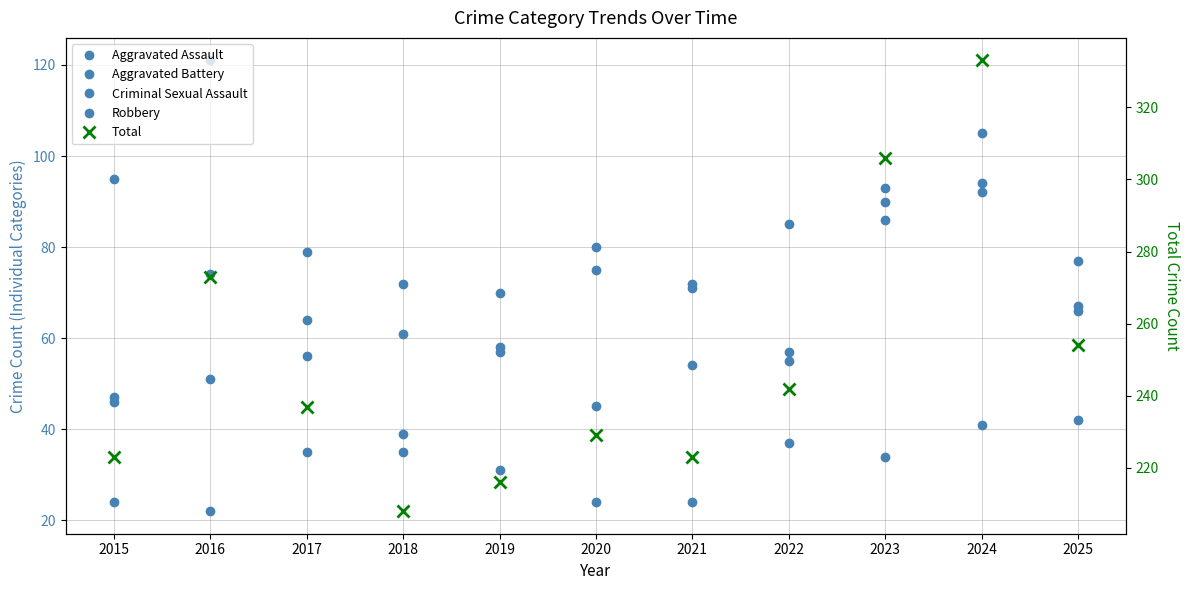

True or false: Aggravated Battery has a value of 70 at 2019.

True